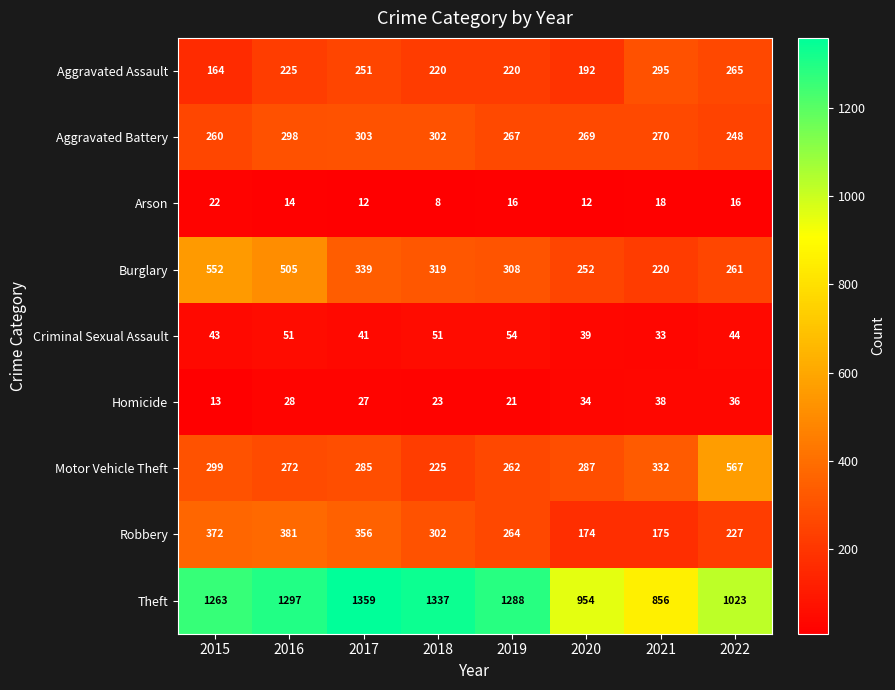

True or false: Arson has a value of 8 at 2016.

False